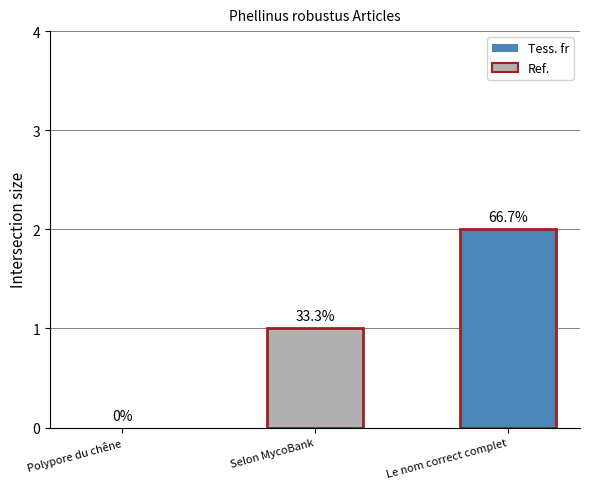

What is the sum of all values?

3